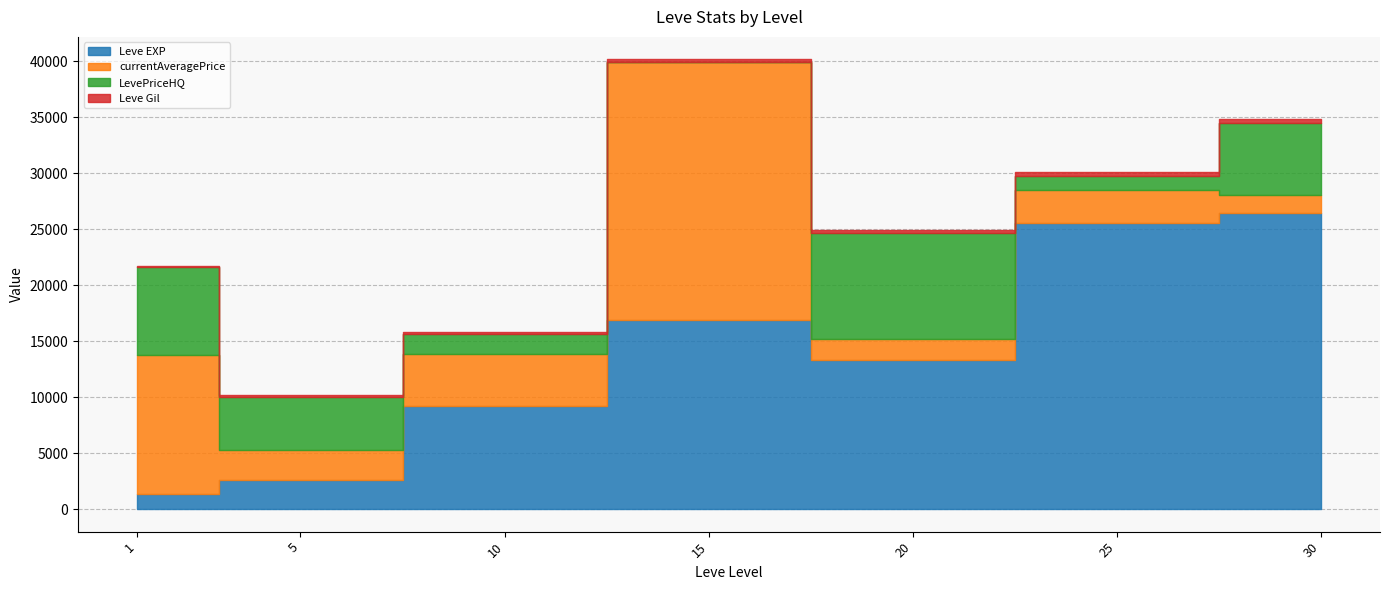

List the series in order of their overall mean, lowest first.

Leve Gil, LevePriceHQ, currentAveragePrice, Leve EXP